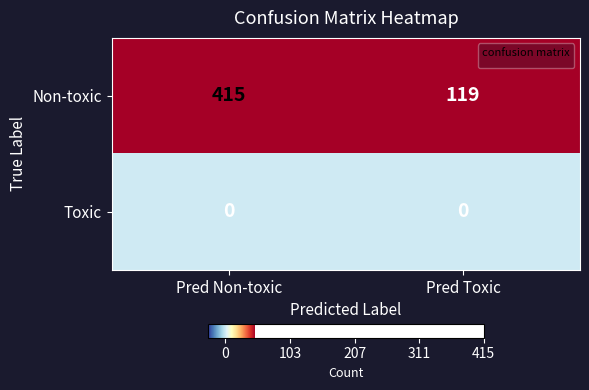

Reading left to right, list all the values displayed in this chart.

Non-toxic: 415	119
Toxic: 0	0